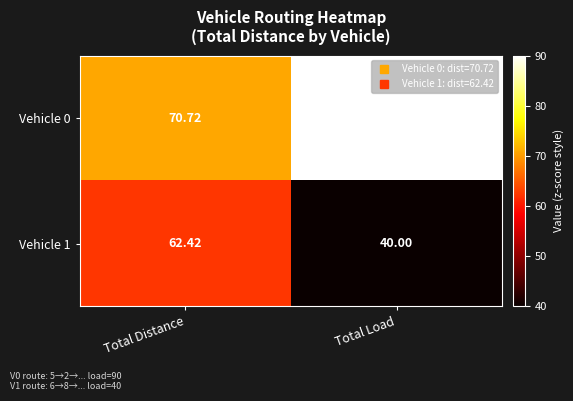

At which category is the sum across all series the highest?

Total Distance